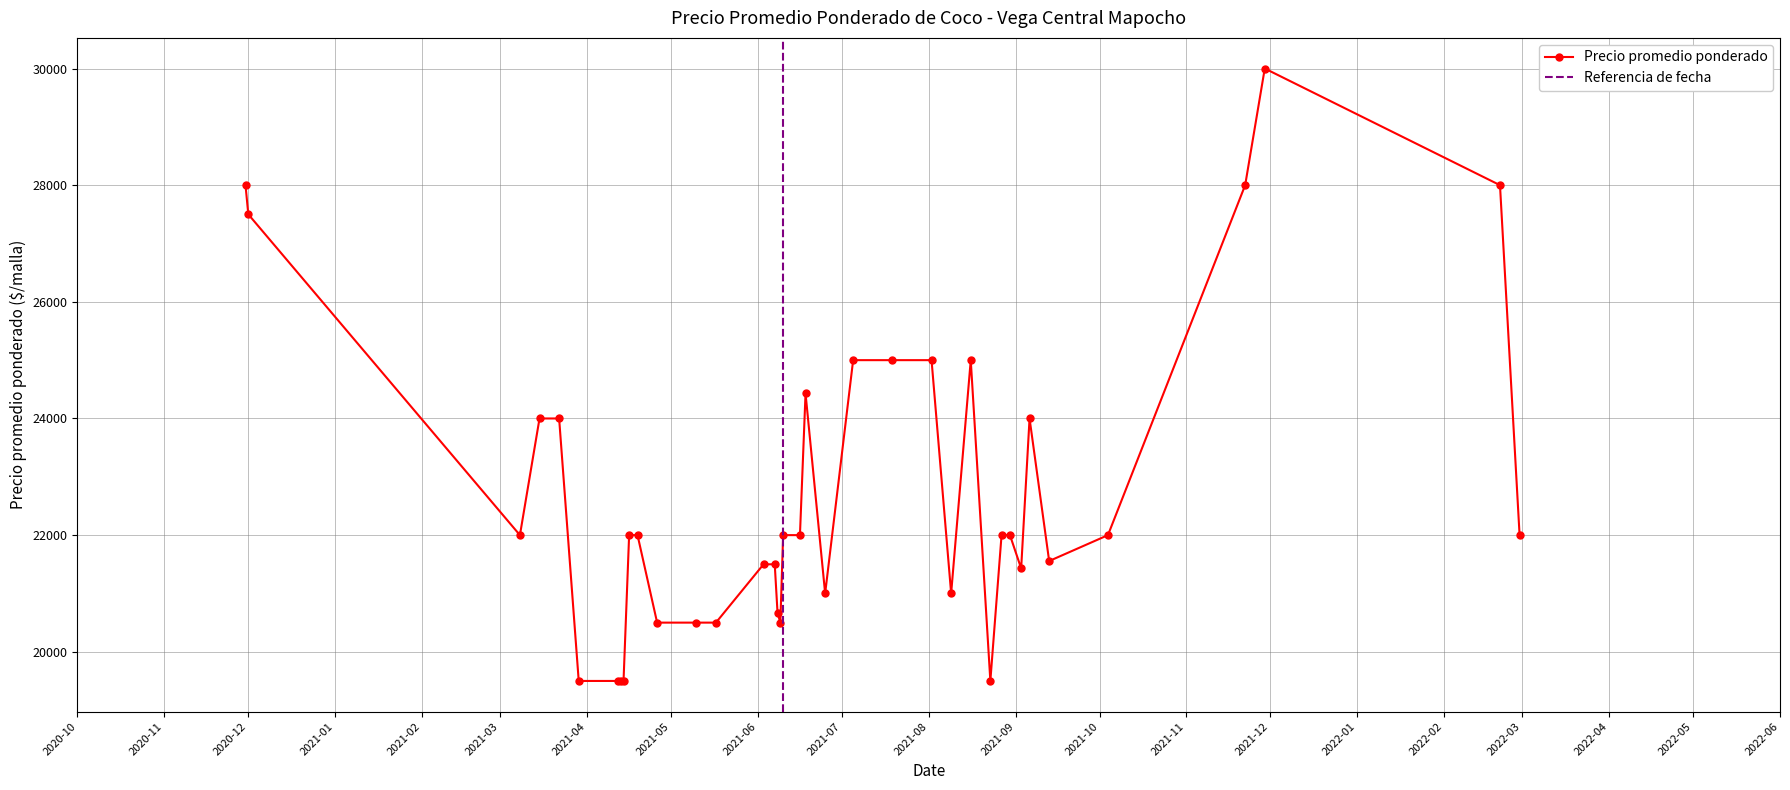

Does the chart display data point markers on the line(s)?

Yes